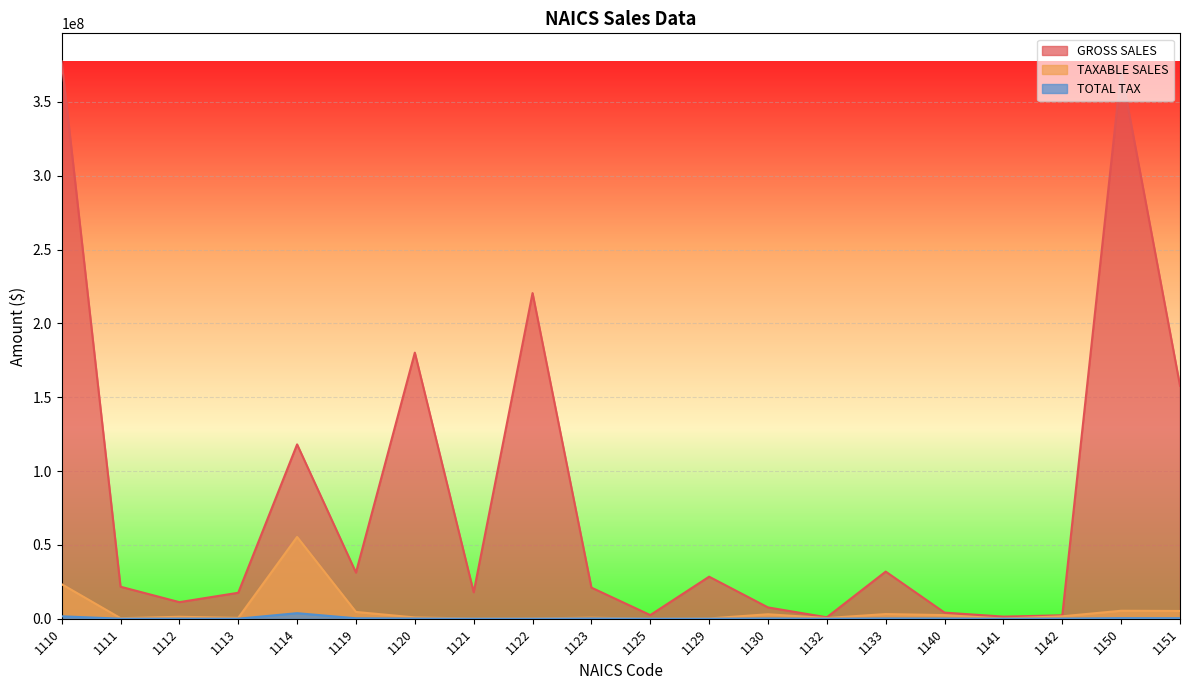

How many lines are shown in the chart?

3